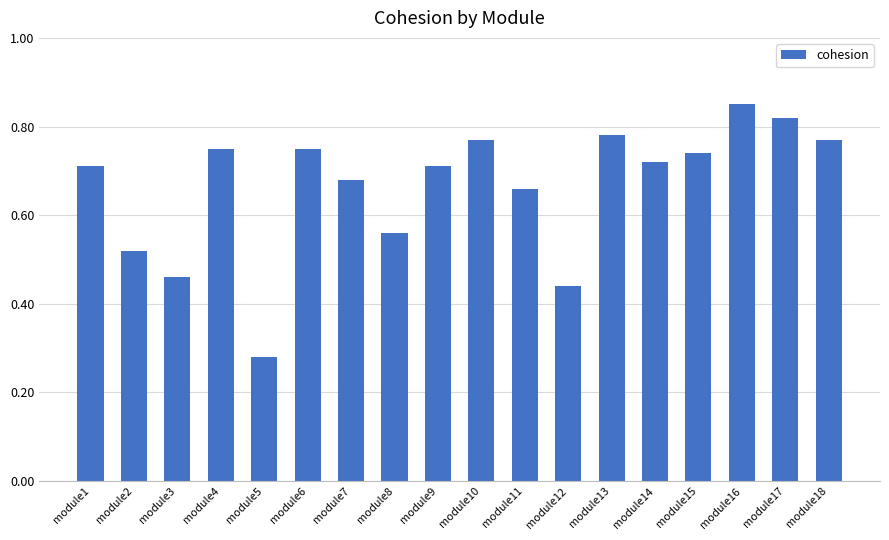

What is the sum of the values at module7 and module13?

1.5